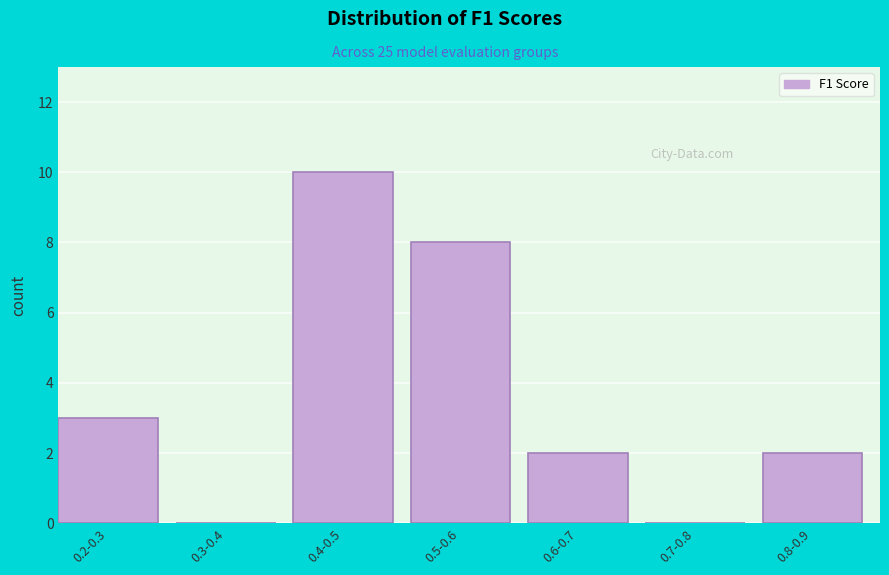

Reading left to right, extract all data points from this chart.

0.2-0.3=3	0.3-0.4=0	0.4-0.5=10	0.5-0.6=8	0.6-0.7=2	0.7-0.8=0	0.8-0.9=2